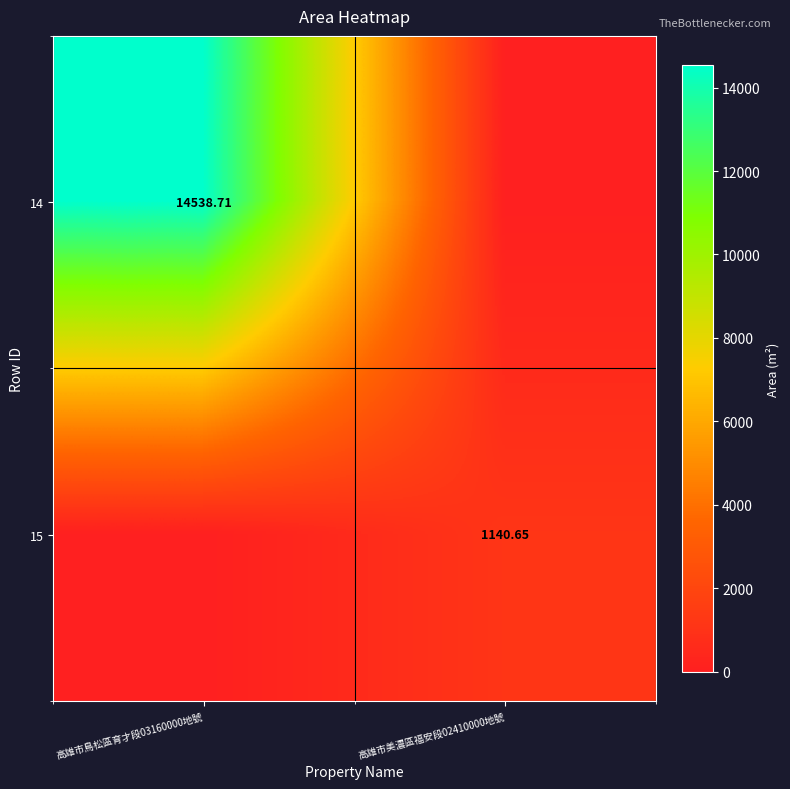

Which category has the highest value in the 15 series?

高雄市美濃區福安段02410000地號